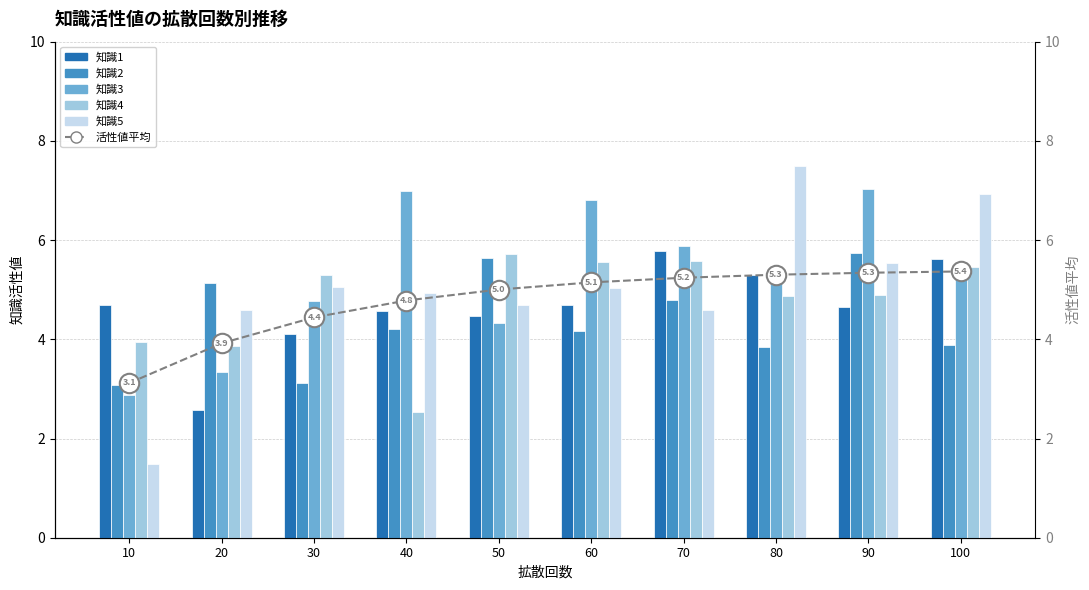

Which series changed the most between 60 and 70?

知識1